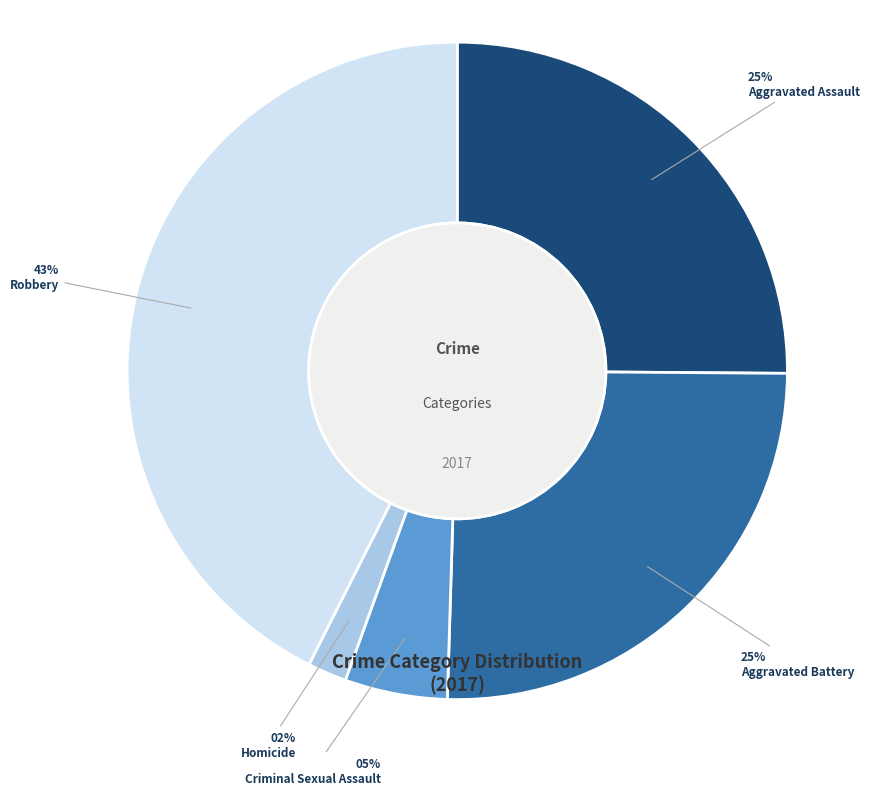

To the nearest percent, what is the difference between the Homicide and Criminal Sexual Assault slice percentages?

3%